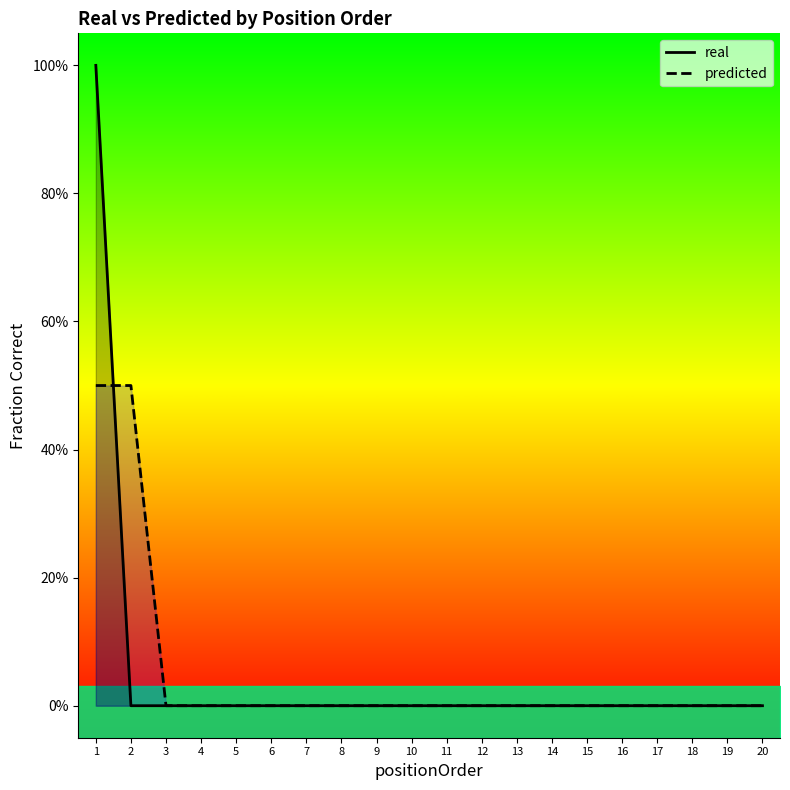

What is the value of the real point at the 1st from the left?

1.0